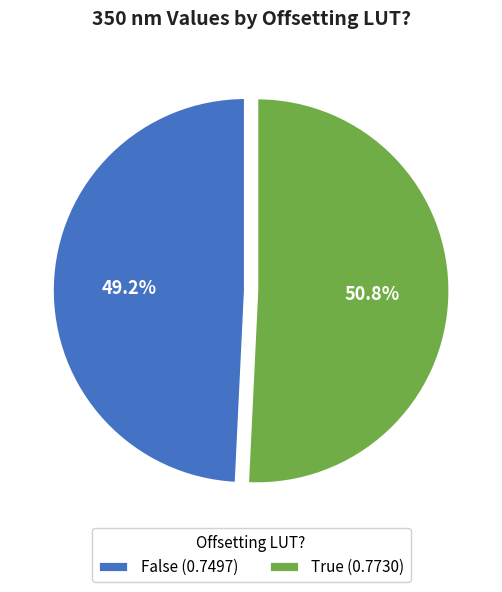

To the nearest percent, what is the difference between the False and True slice percentages?

2%